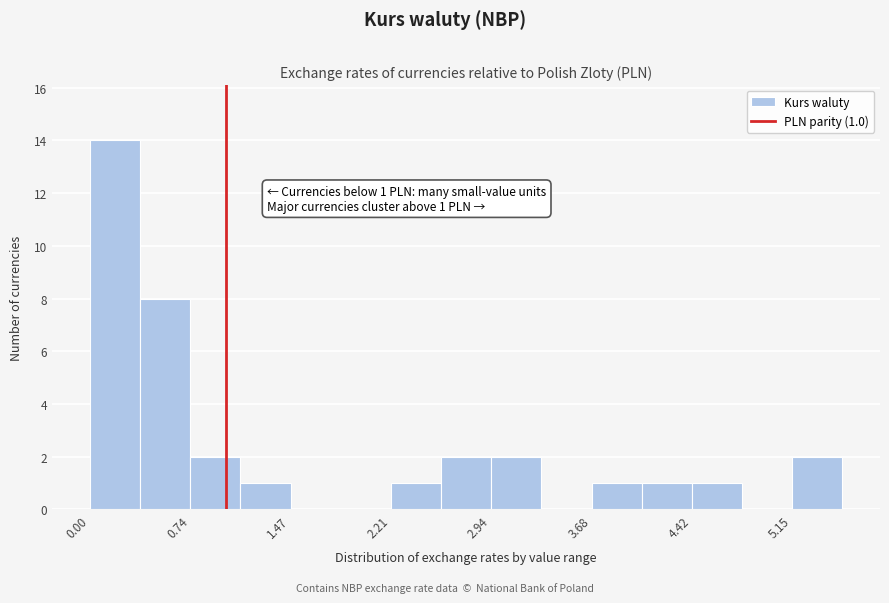

Around what value on the x-axis is the tallest bar? Give the approximate position of its centre, as read against the axis.

0.2